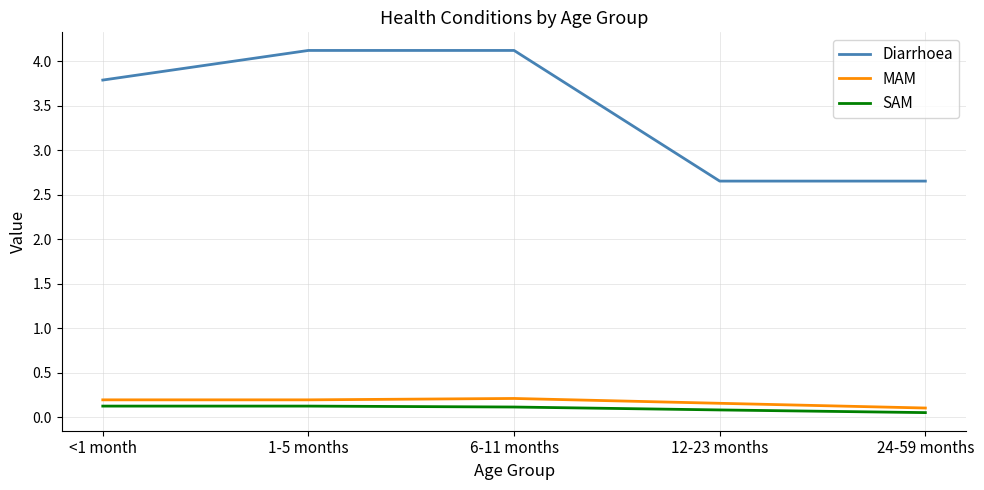

Which series changed the most between 1-5 months and 12-23 months?

Diarrhoea